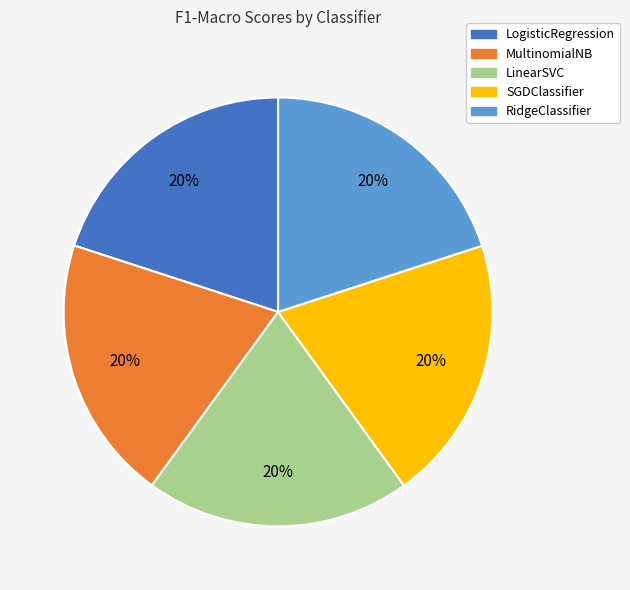

Do SGDClassifier and LogisticRegression together represent more than half of the pie?

No